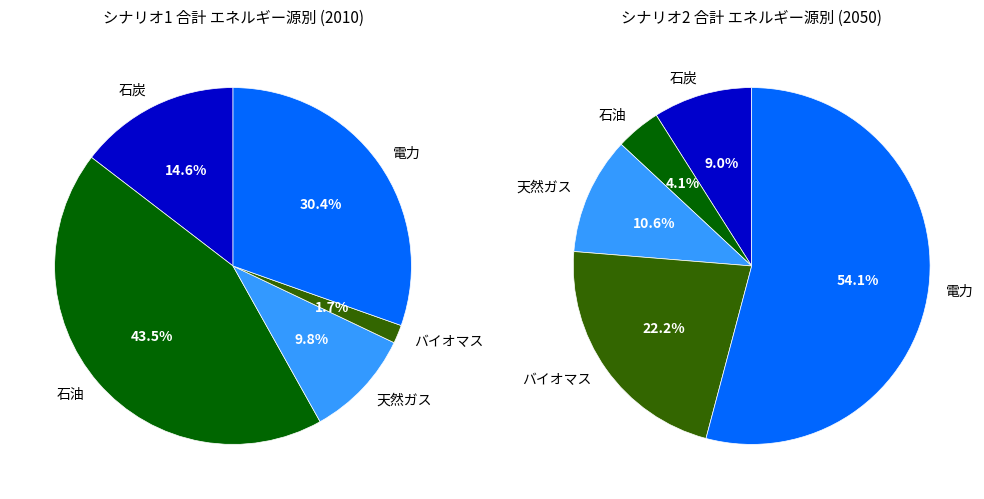

Is there a majority slice in this chart?

No